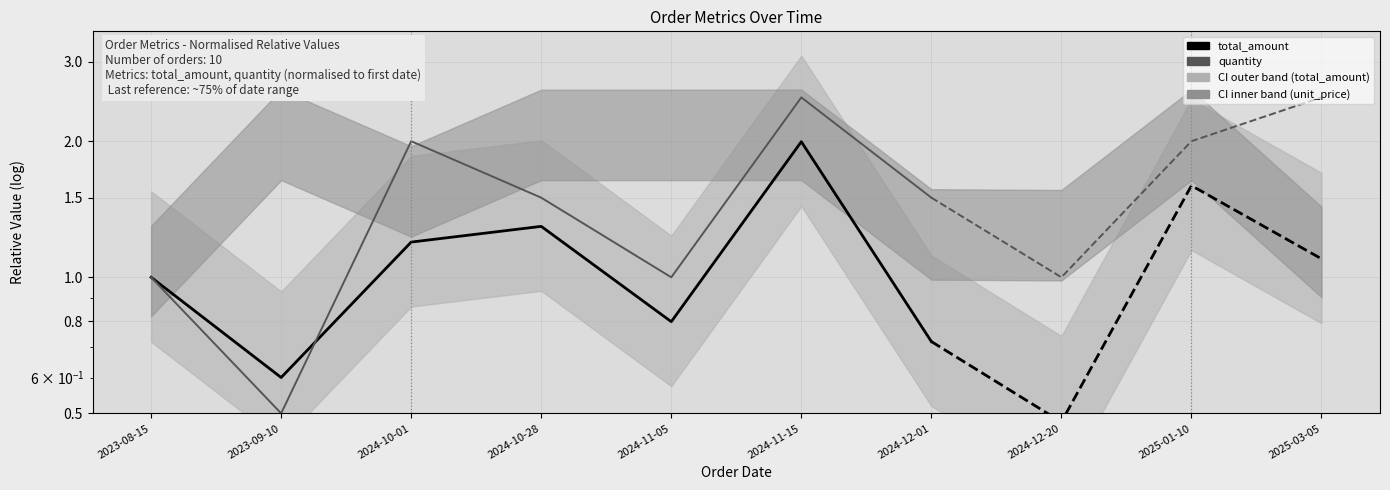

Where is the first local minimum for total_amount?

2023-09-10